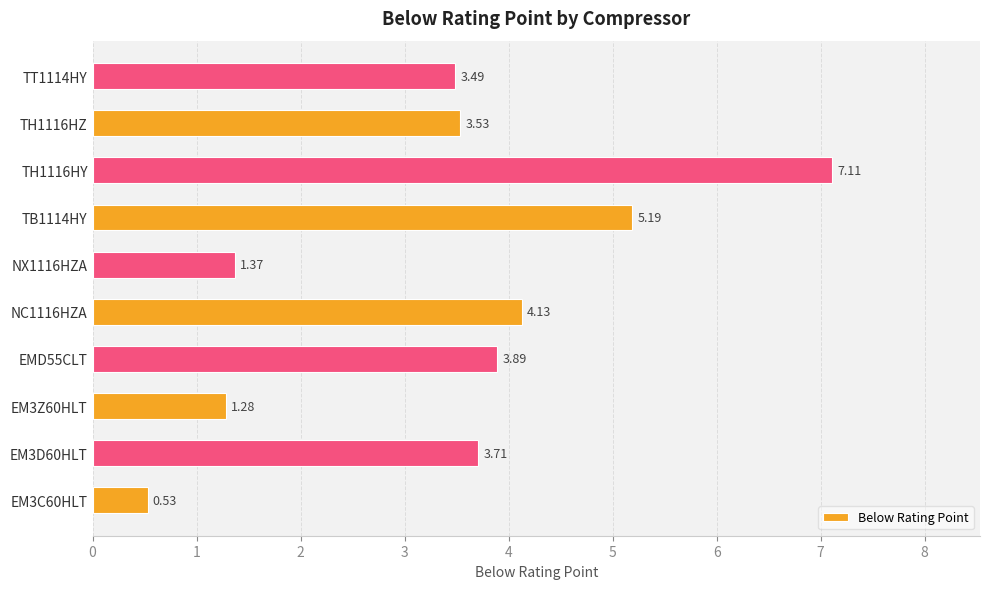

What is the sum of all values?

34.2